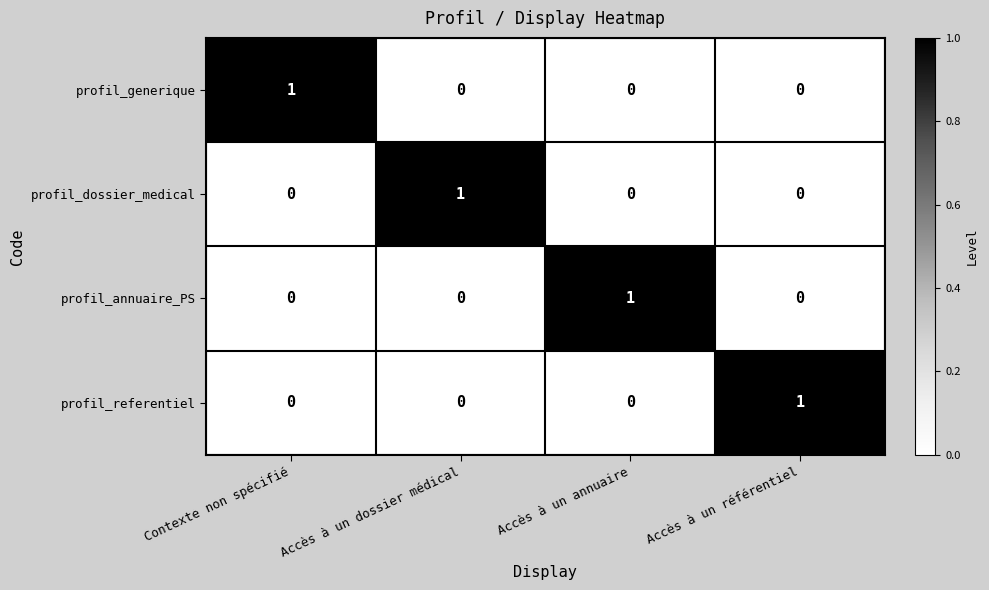

At which label does profil_dossier_medical reach its peak?

Accès à un dossier médical